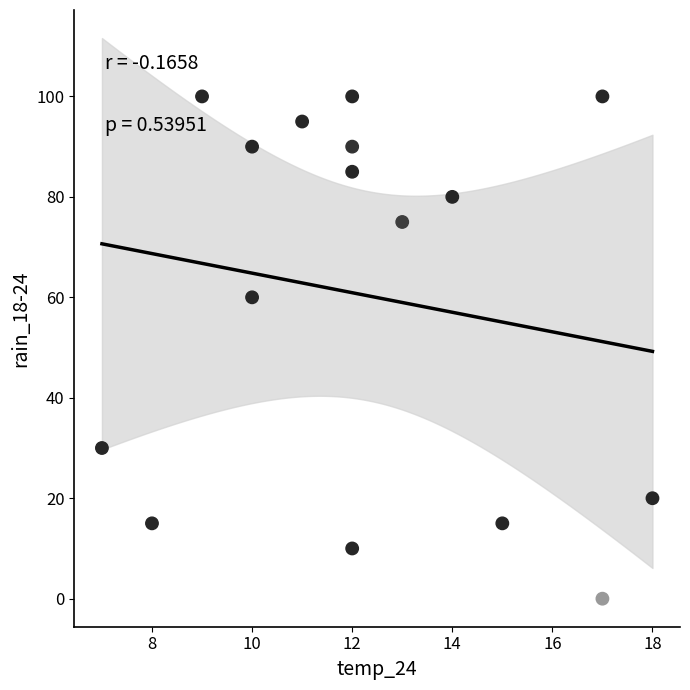

What Y value in the scatter plot is closest to 50?

60